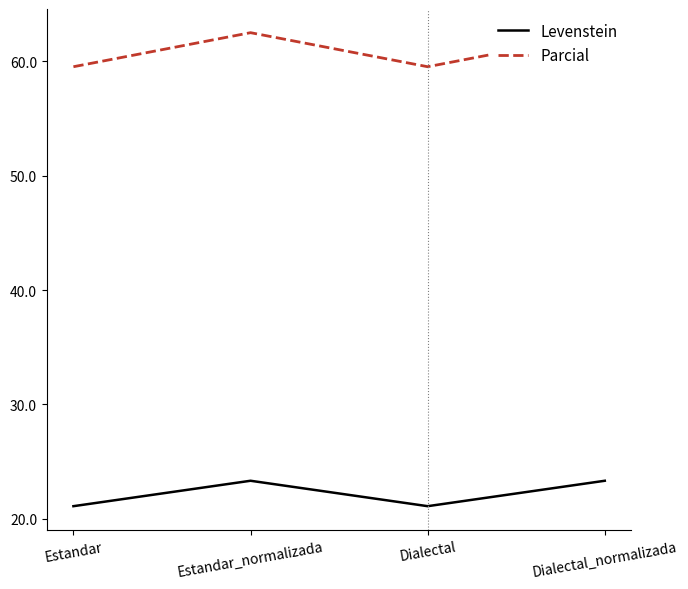

What is the label of the 3rd point from the left?

Dialectal